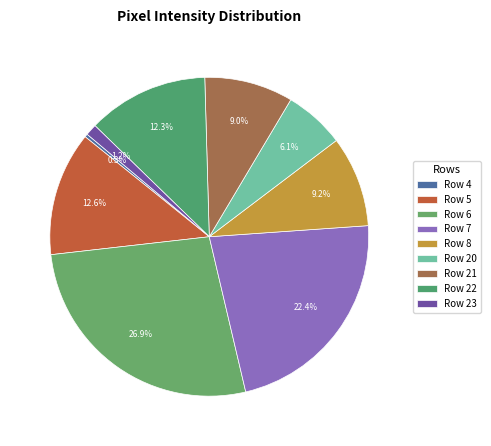

Is it true that Row 7 is 10% of the pie?

False